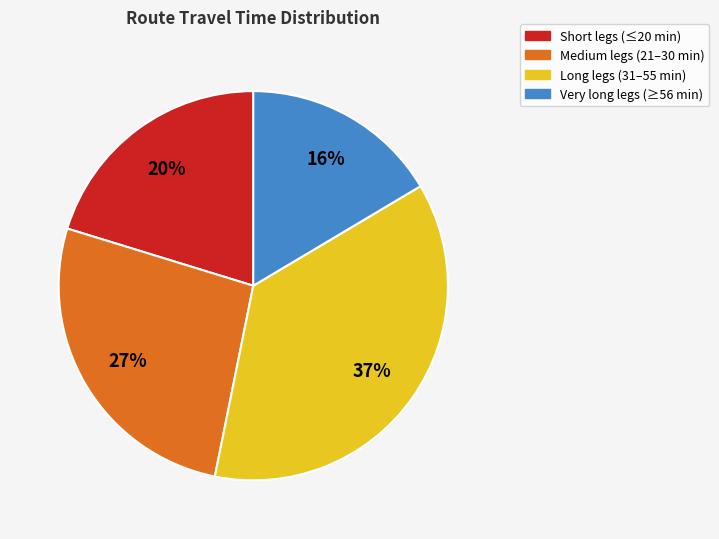

Does any single category account for the majority?

No